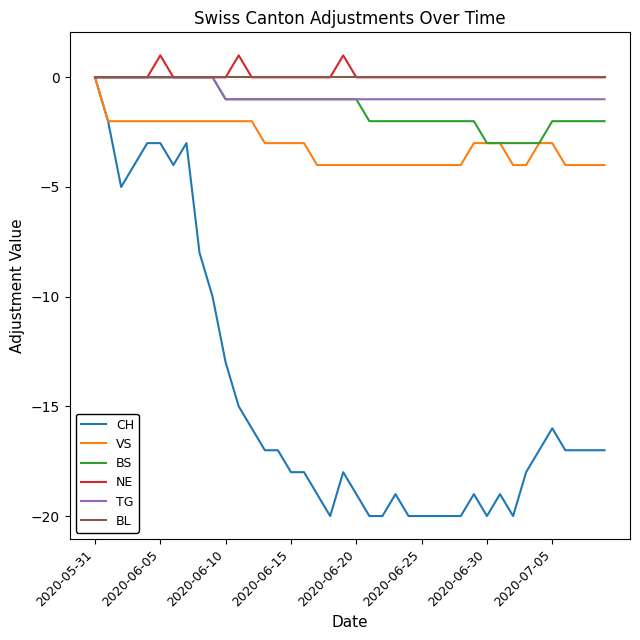

Which series has the widest spread of values?

CH